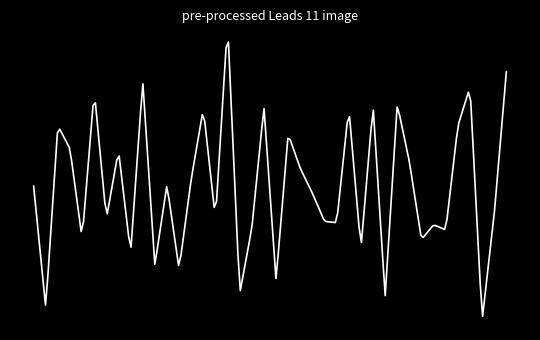

What is the minimum value shown in the chart?

-0.8